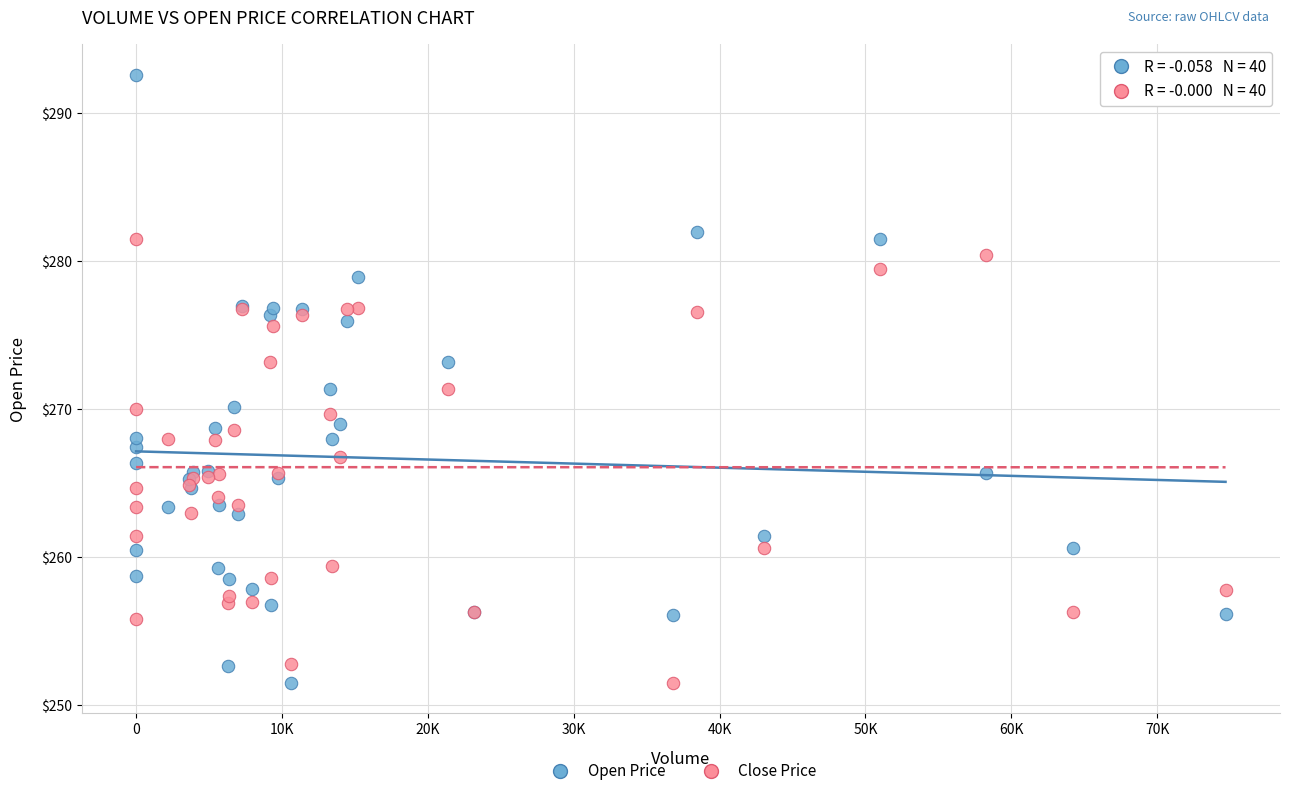

What are all the series names shown in the legend?

Open Price, Close Price